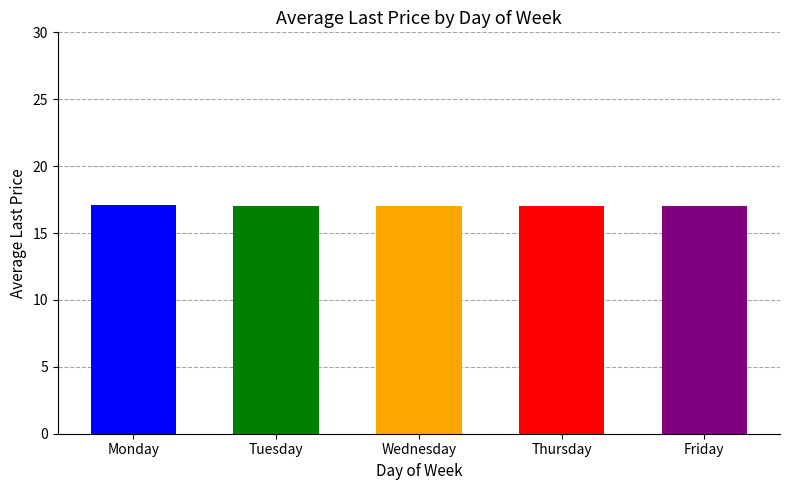

What is the minimum value shown in the chart?

17.0